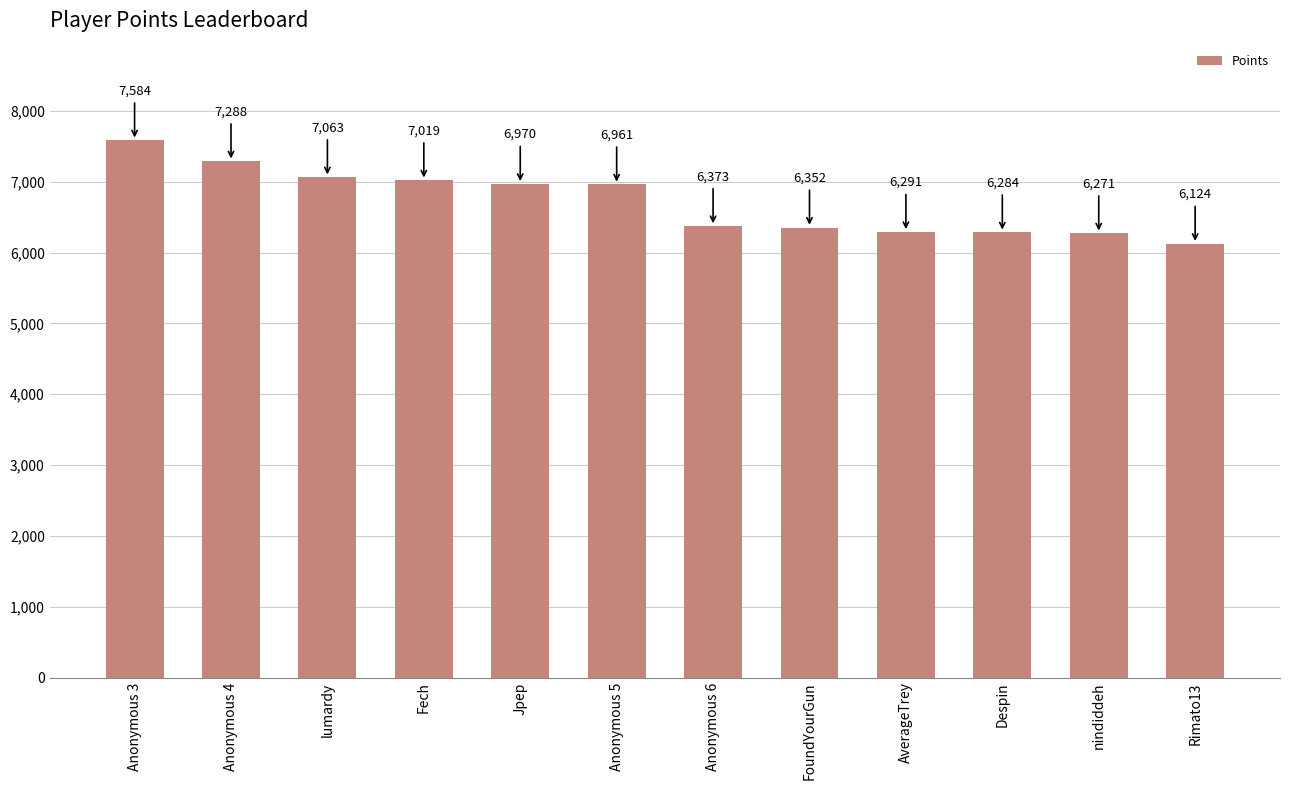

What is the sum of all values?

80580